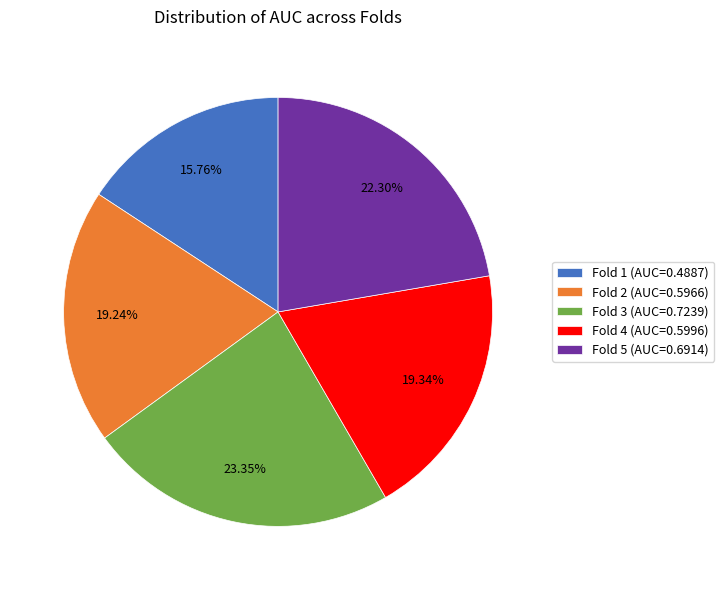

Between Fold 5 (AUC=0.6914) and Fold 4 (AUC=0.5996), which is larger?

Fold 5 (AUC=0.6914)